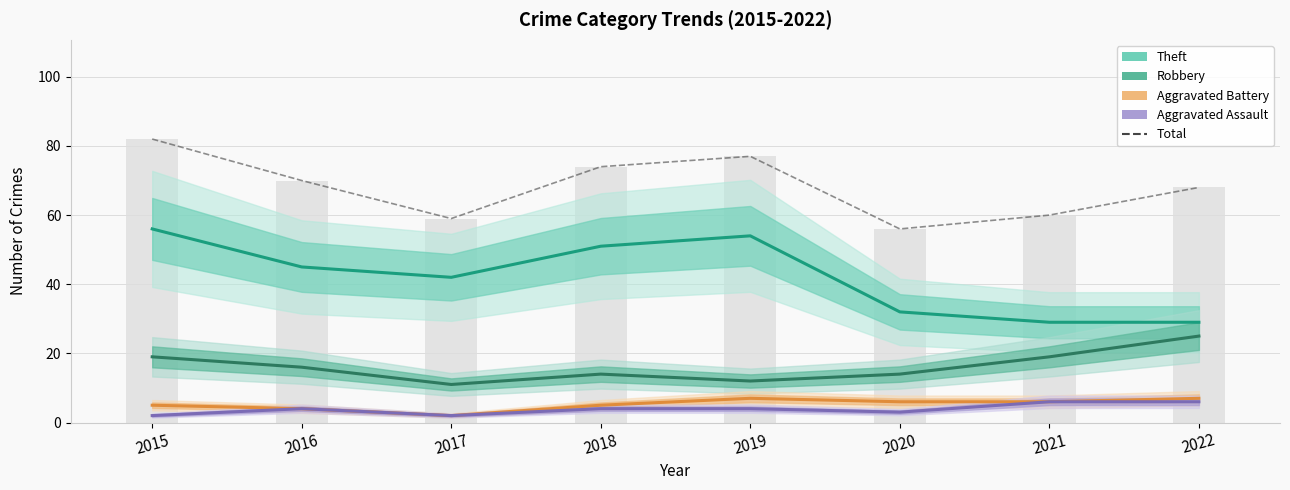

How many data points in Aggravated Assault are above 4?

2